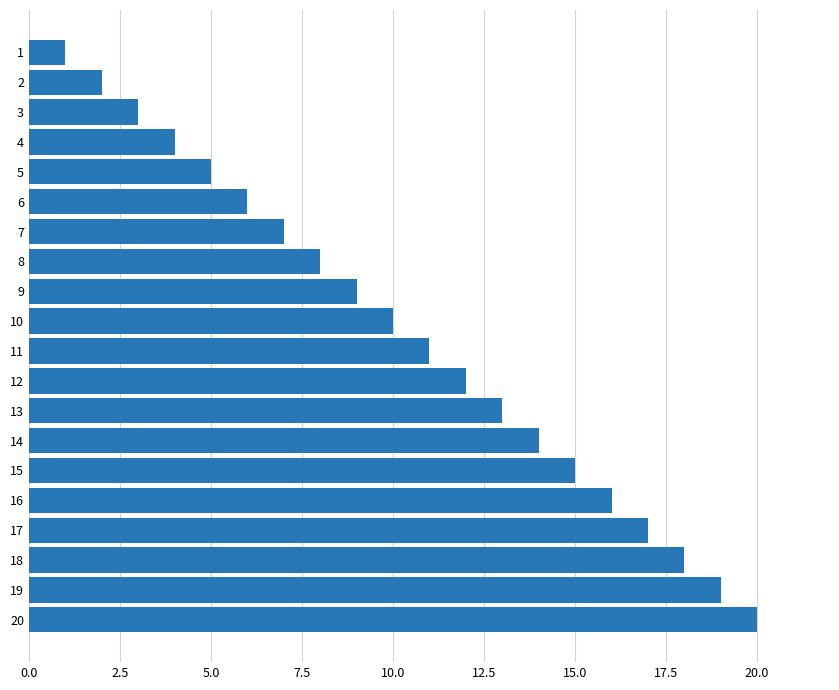

The value at 13 is 7. True or false?

False